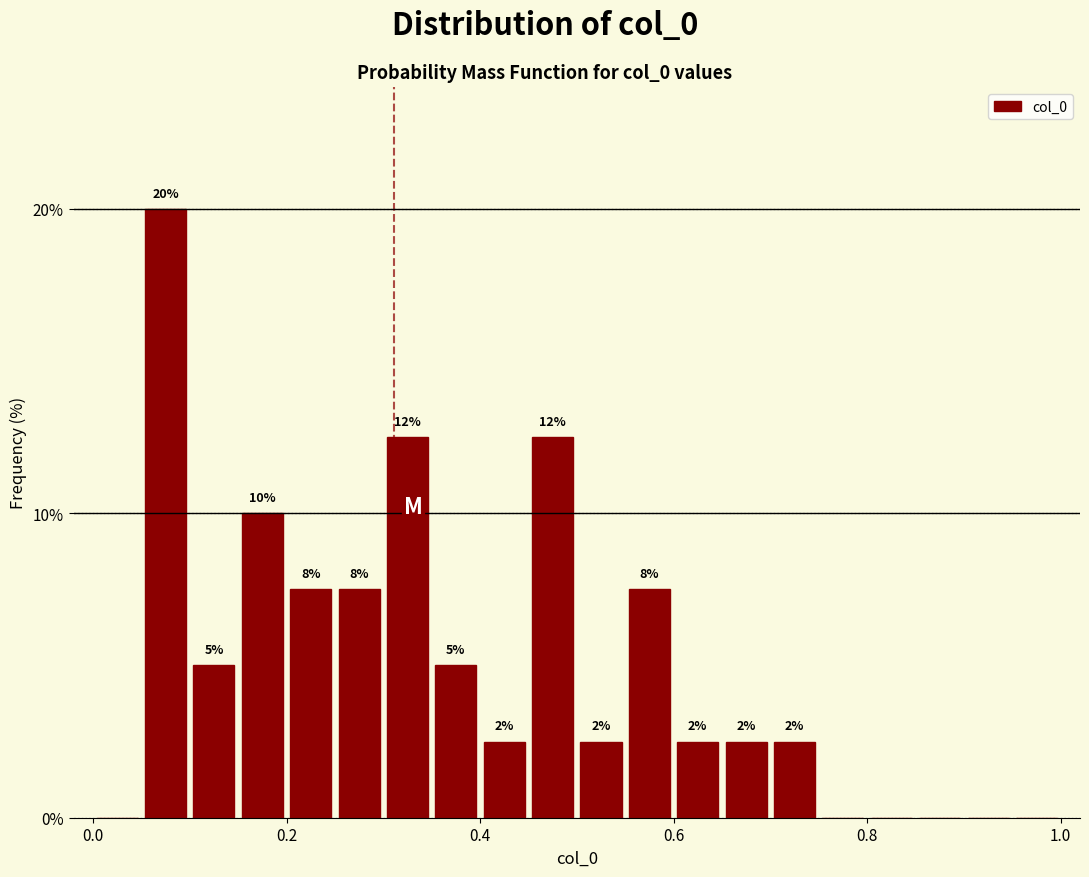

Around what value on the x-axis is the tallest bar? Give the approximate position of its centre, as read against the axis.

0.08